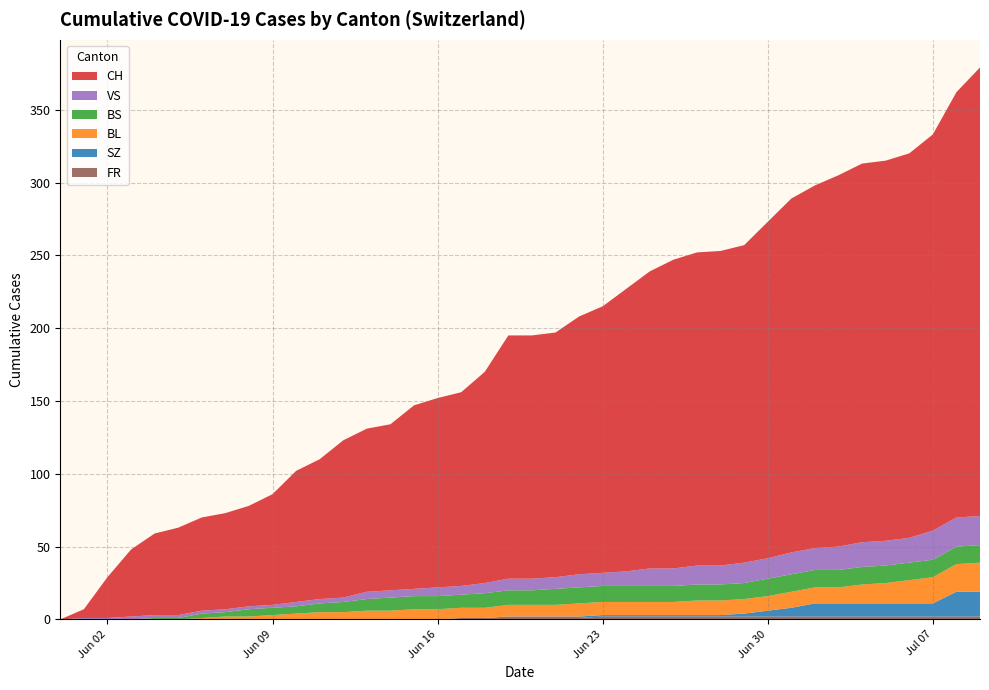

Read the VS_line value at Jun 30.

14